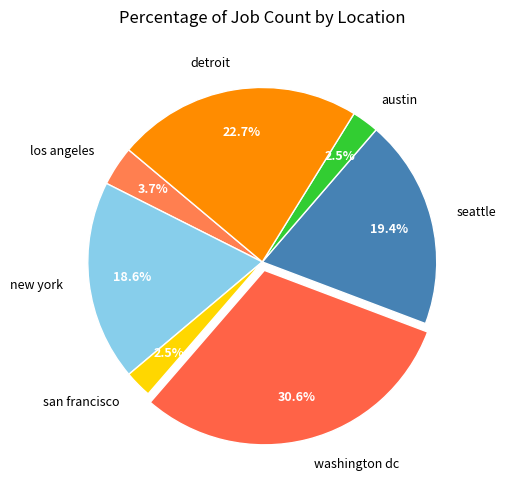

What is the largest slice in the pie chart?

washington dc